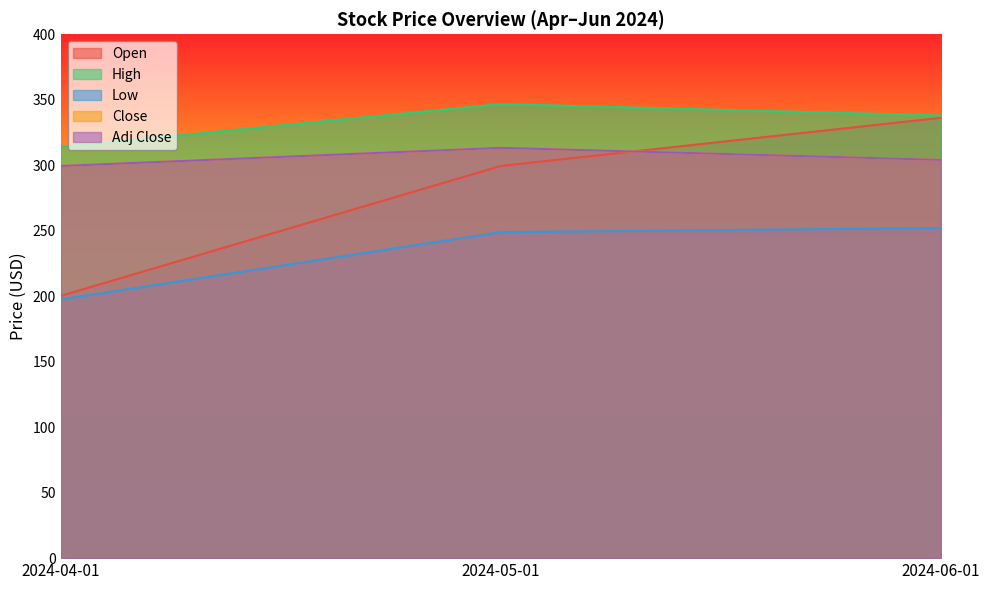

How many values in the Open series exceed 299?

2